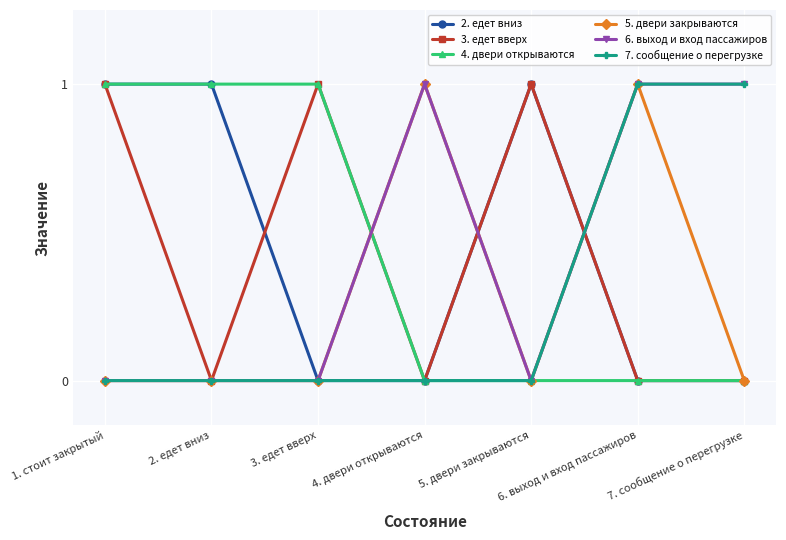

True or false: 3. едет вверх has a value of 0 at 2. едет вниз.

True